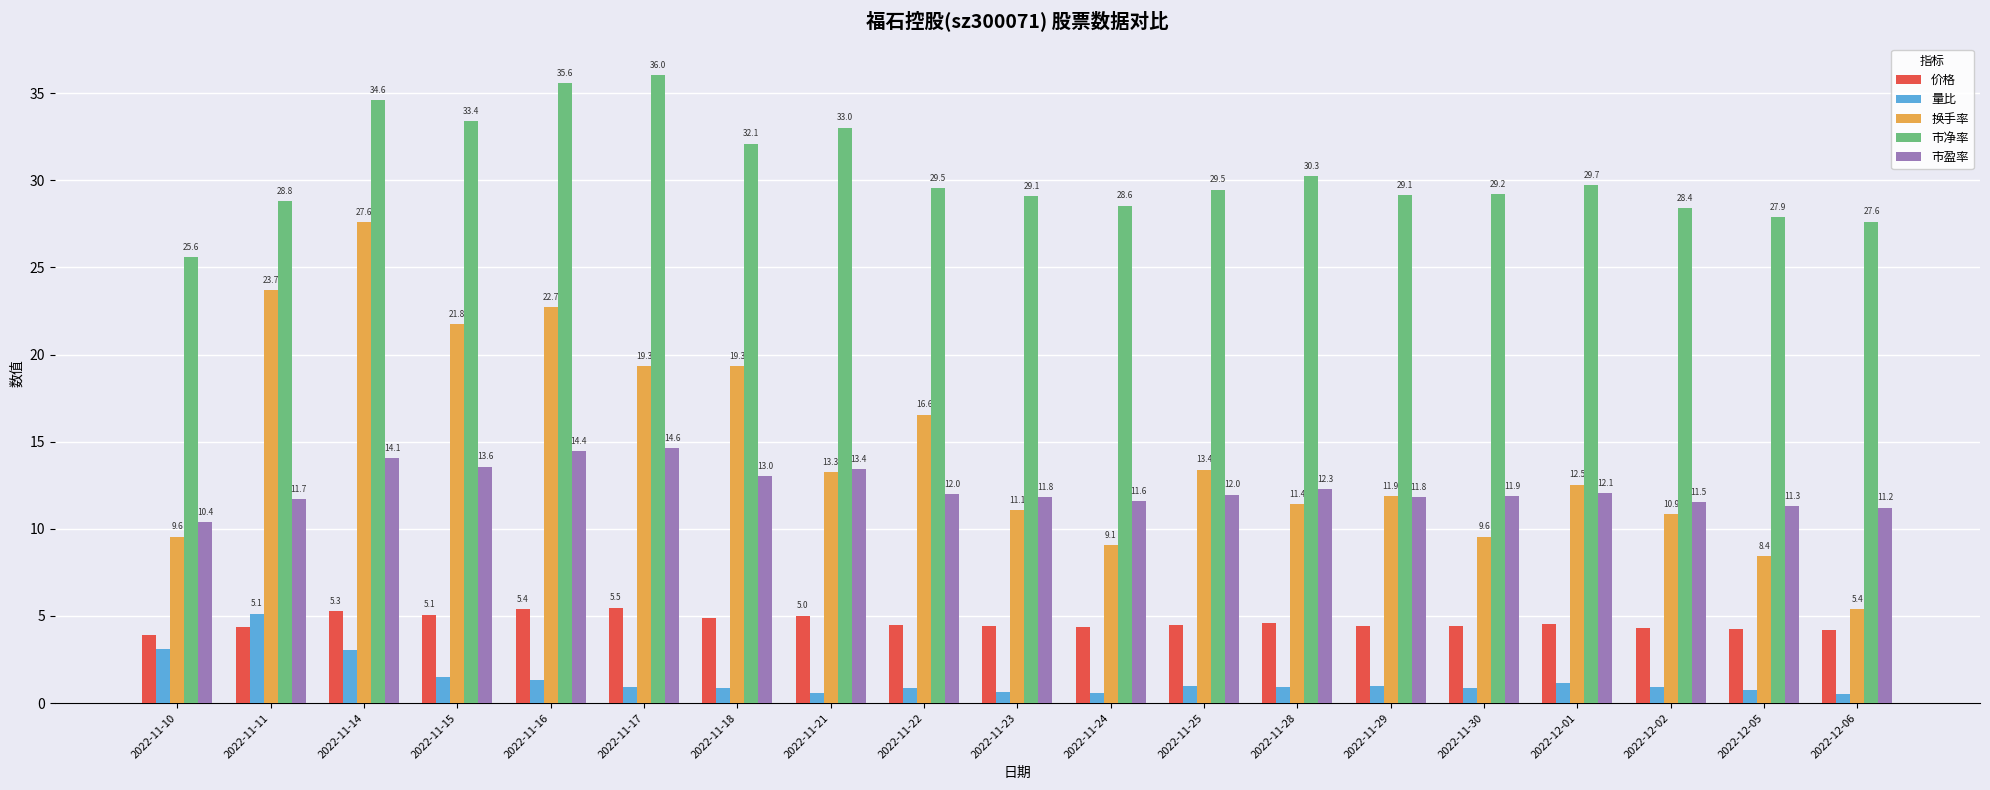

At which label does 市净率 first exceed 29?

2022-11-14